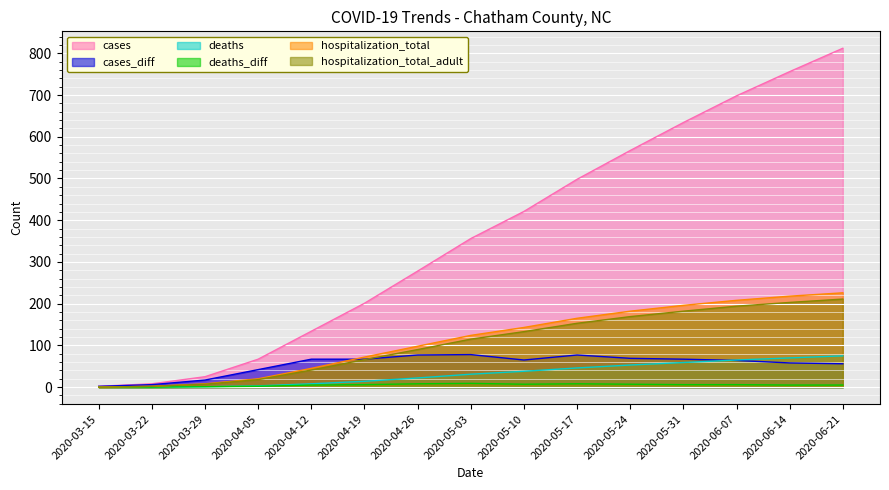

Which label corresponds to the smallest value in the chart?

2020-03-15